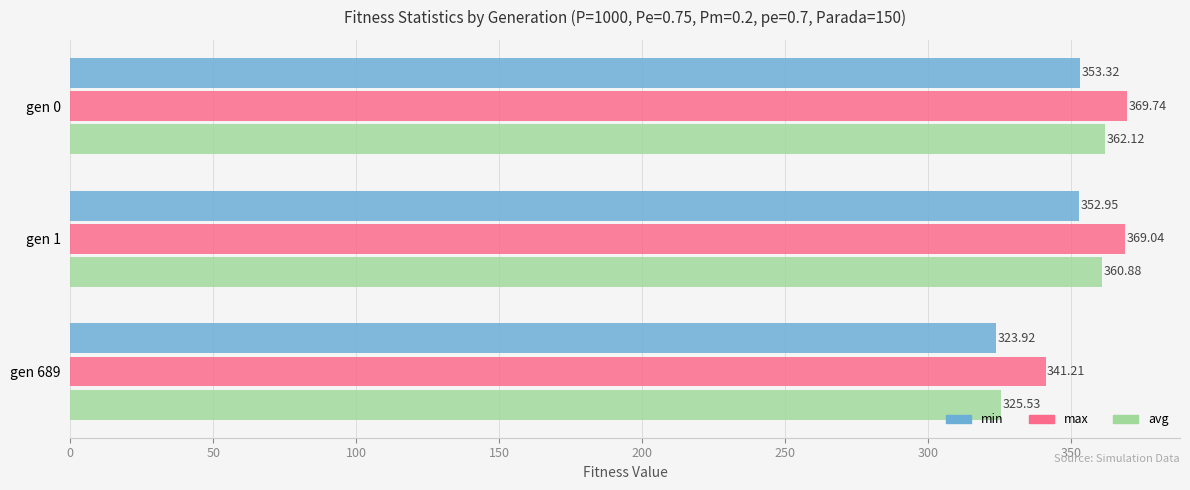

What is the difference between the maximum and second lowest values in the max series?

0.7